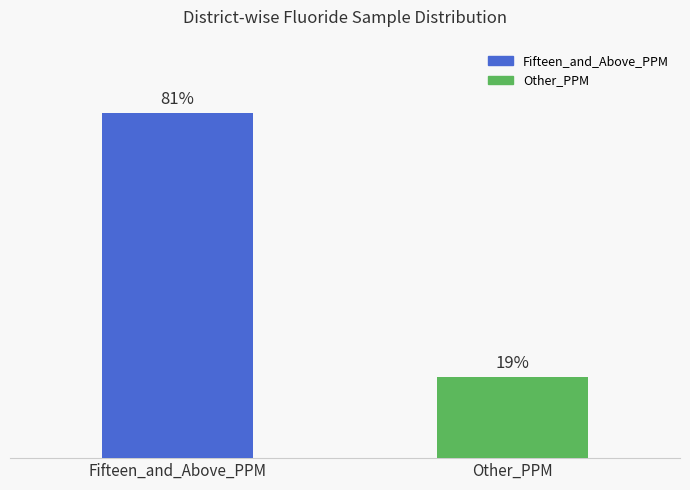

Which has a higher value, Other_PPM or Fifteen_and_Above_PPM?

Fifteen_and_Above_PPM